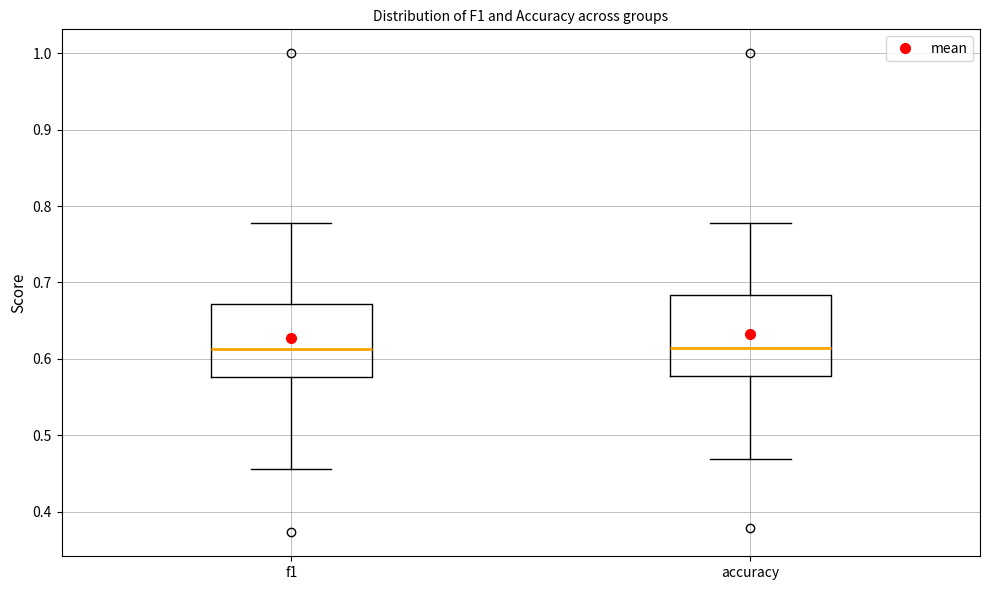

Where does the median line of the box for f1 sit on the y-axis? The values are not printed on the chart, so give them approximately, as read against the axis.

0.61